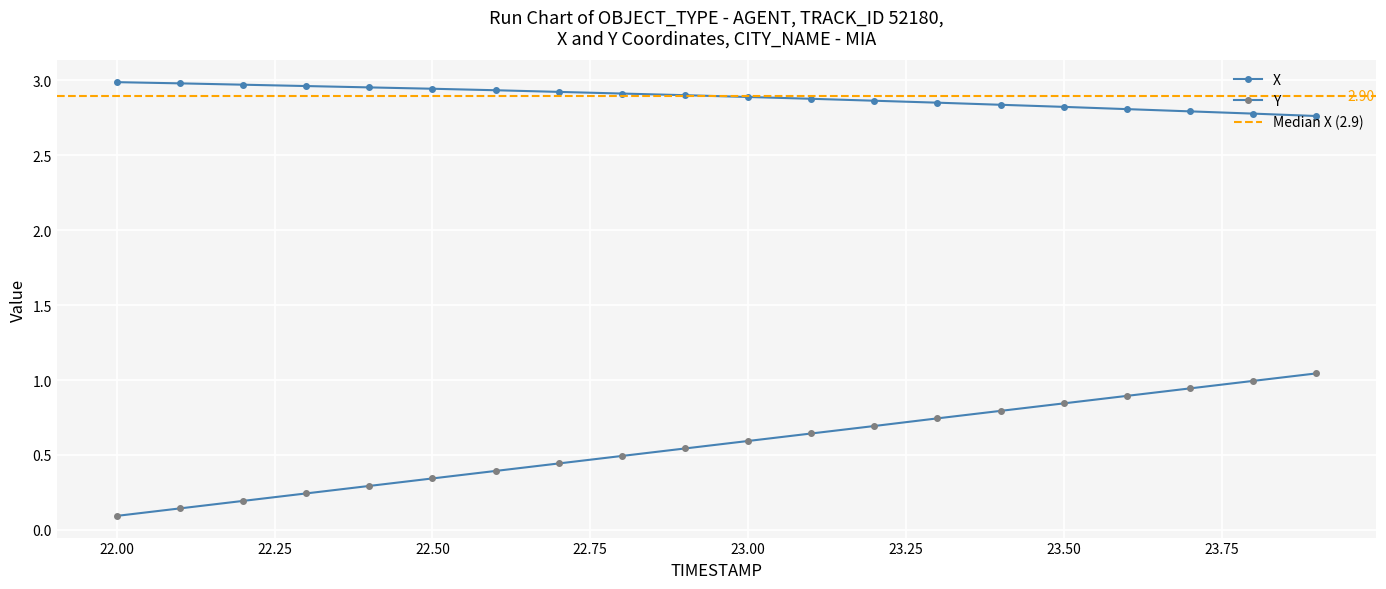

What is the spread (max minus min) of values at 22.3?

2.7